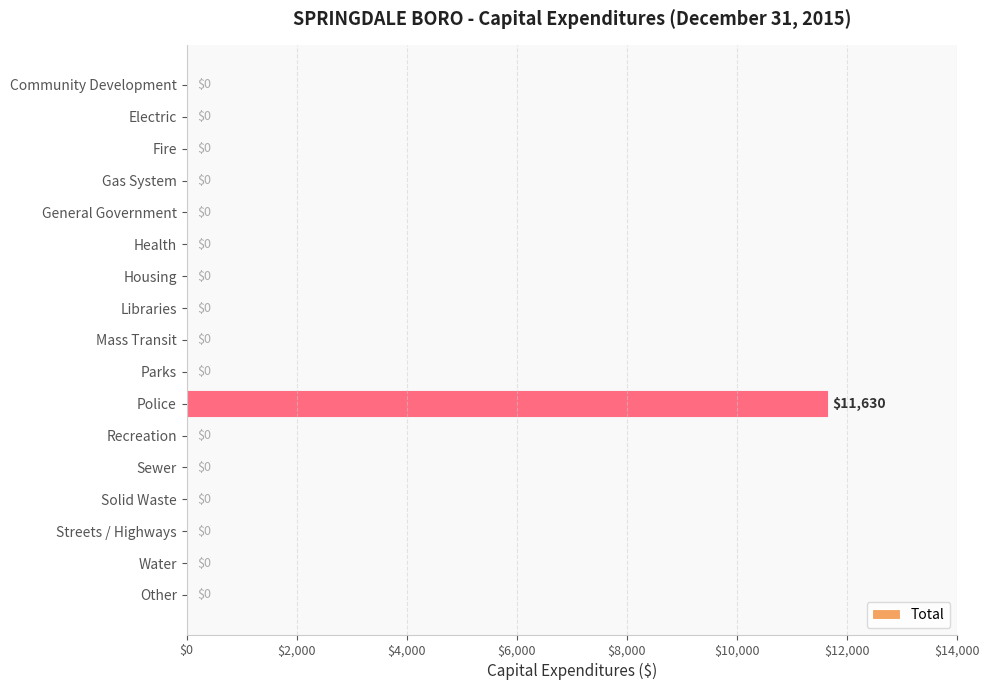

Between Police and Libraries, which is larger?

Police